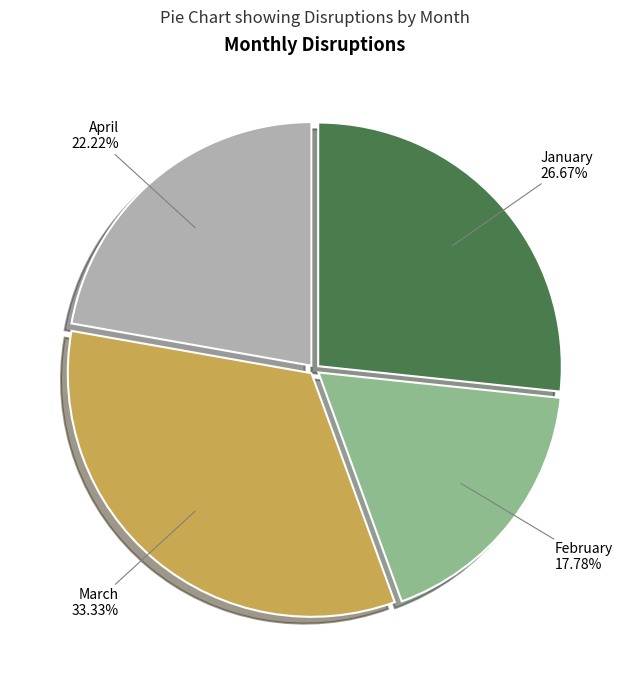

Between January and February, which is larger?

January